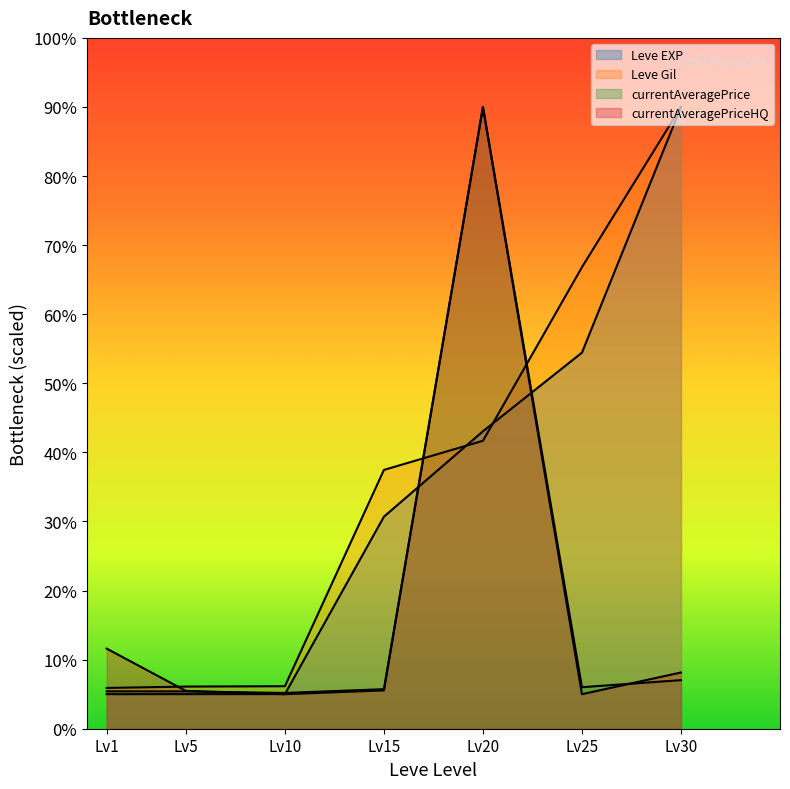

Does the chart have visible grid lines?

No